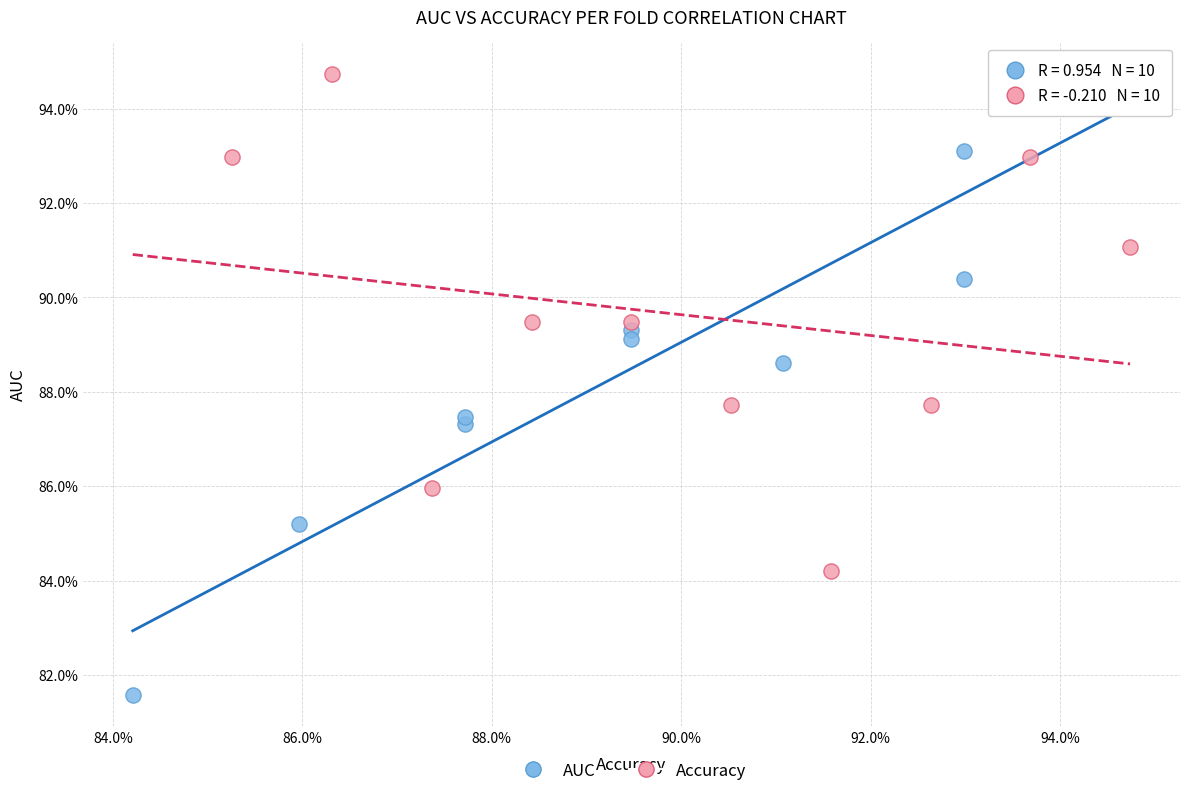

Which series reaches the maximum Y coordinate?

Accuracy